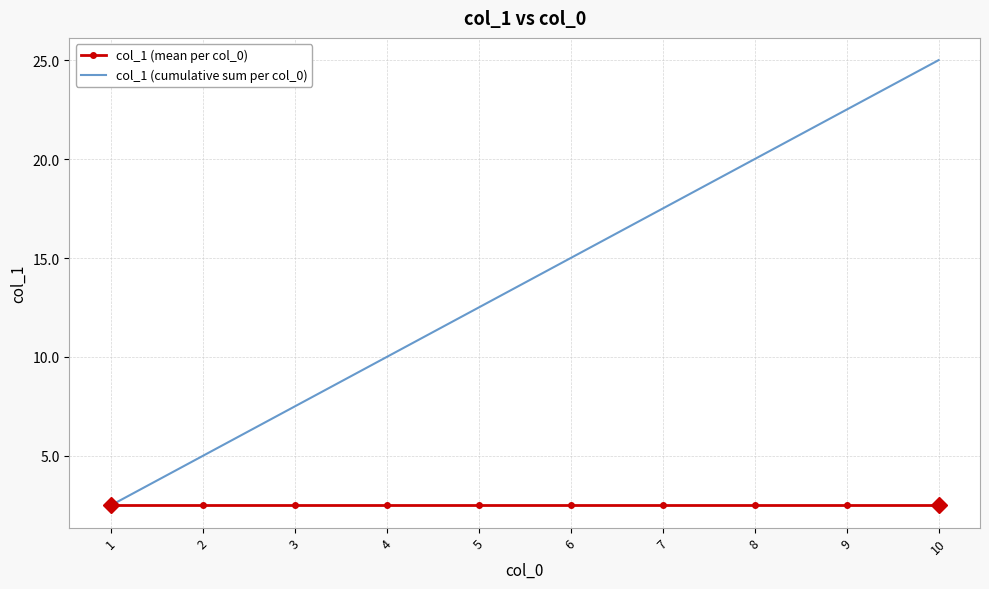

What are all the series names shown in the legend?

col_1 (mean per col_0), col_1 (cumulative sum per col_0)